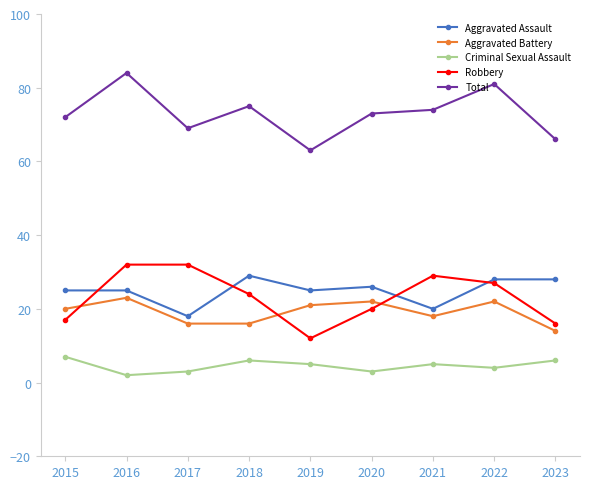

How many times do Robbery and Aggravated Assault cross each other?

4